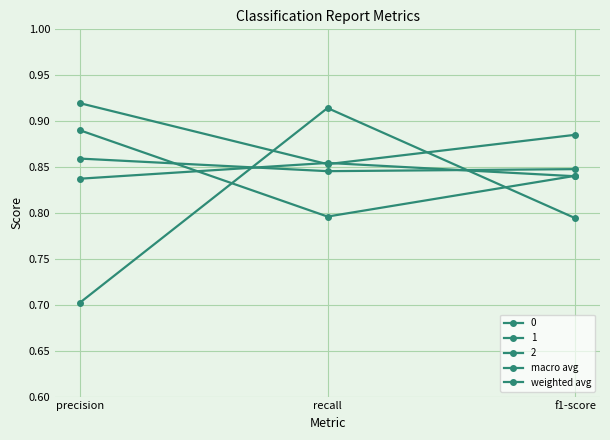

The value of weighted avg at precision is 0.9. True or false?

True